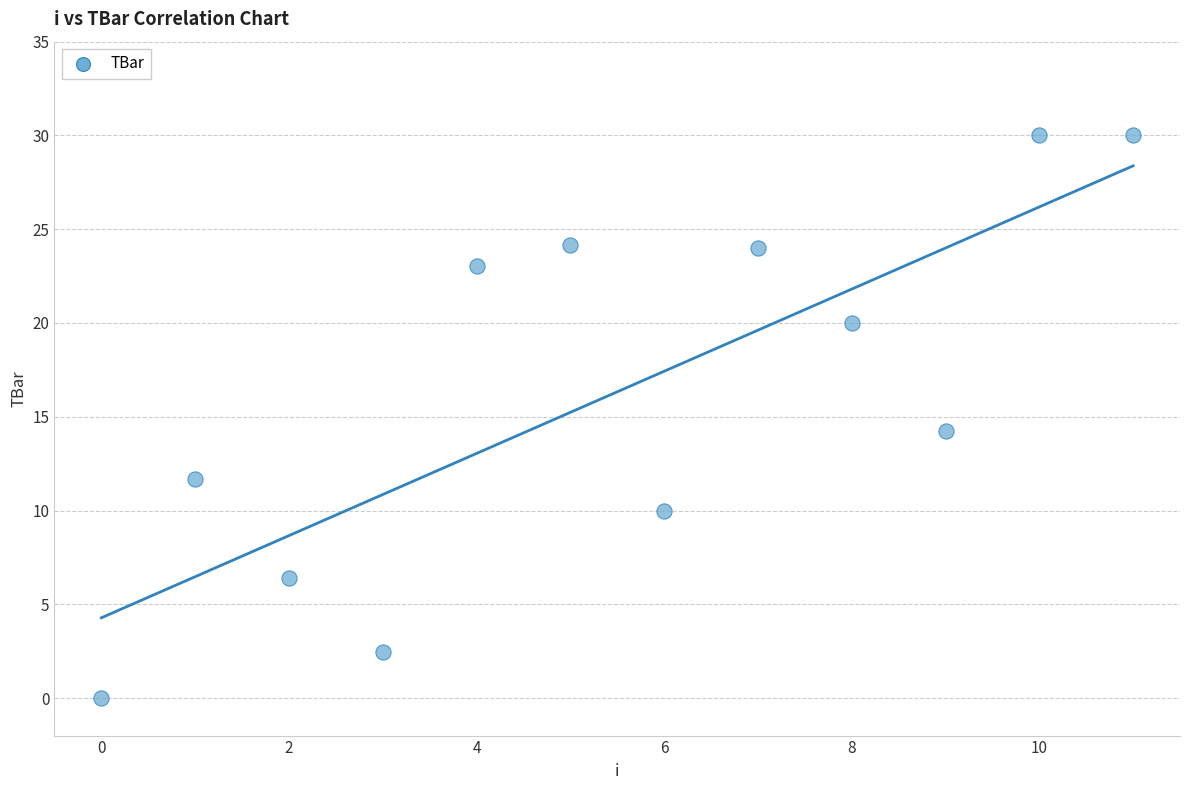

What is the range of Y values (max minus min)?

30.0